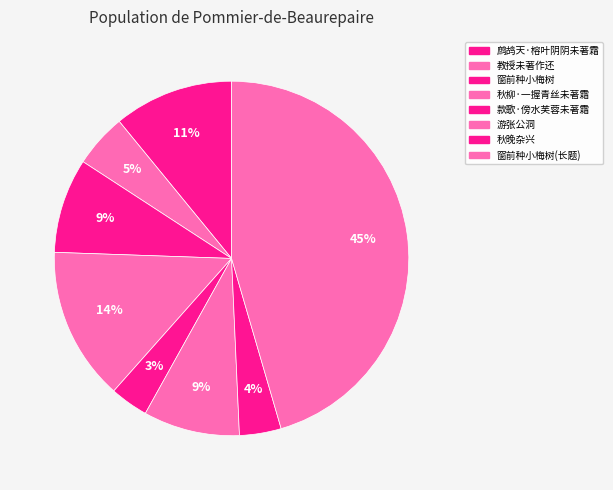

How many slices are in this pie chart?

8